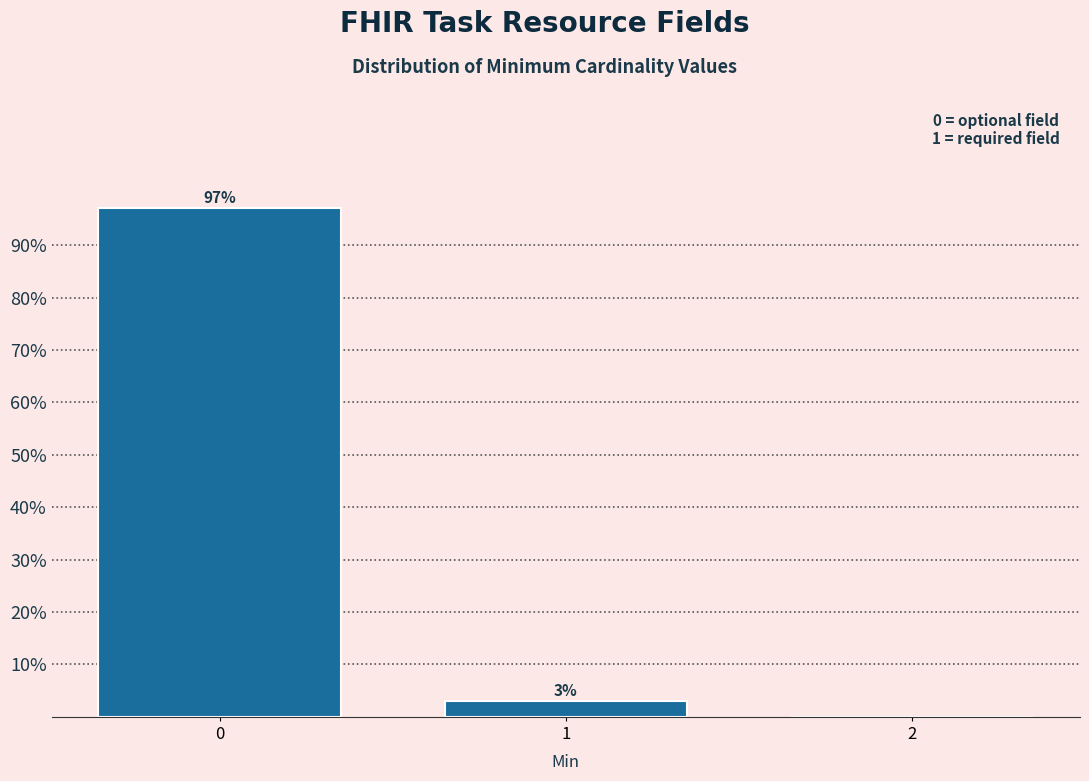

True or false: the data shows 0.0 at 2.

True